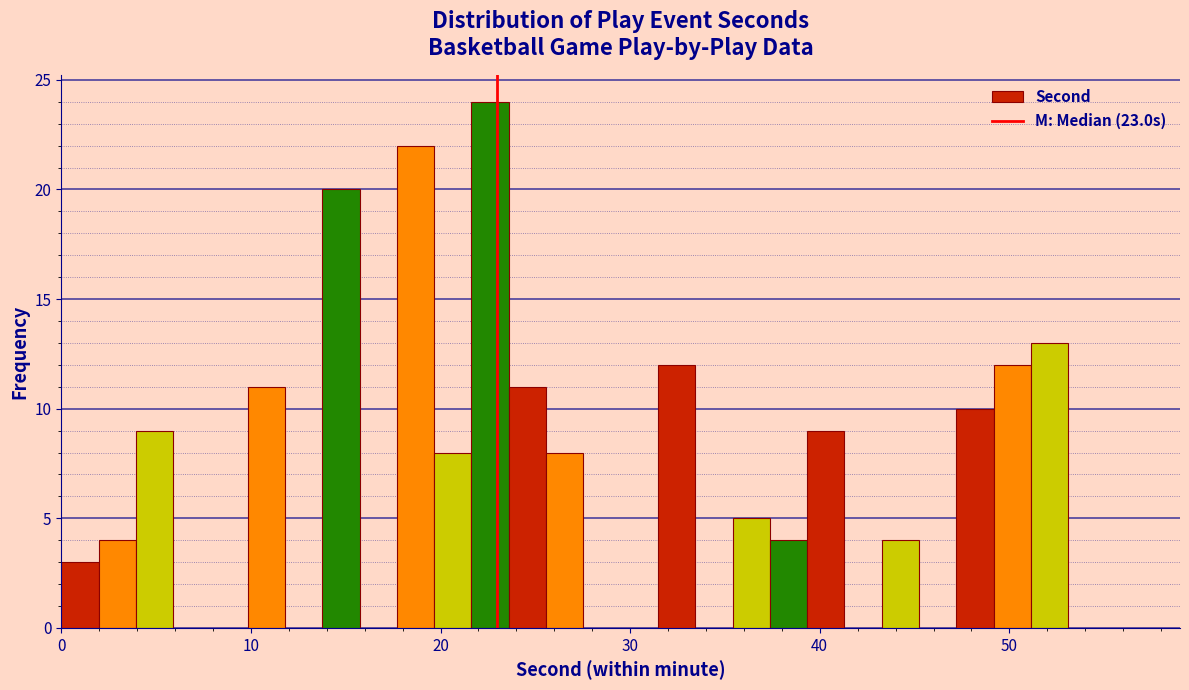

Around what value on the x-axis is the tallest bar? Give the approximate position of its centre, as read against the axis.

23